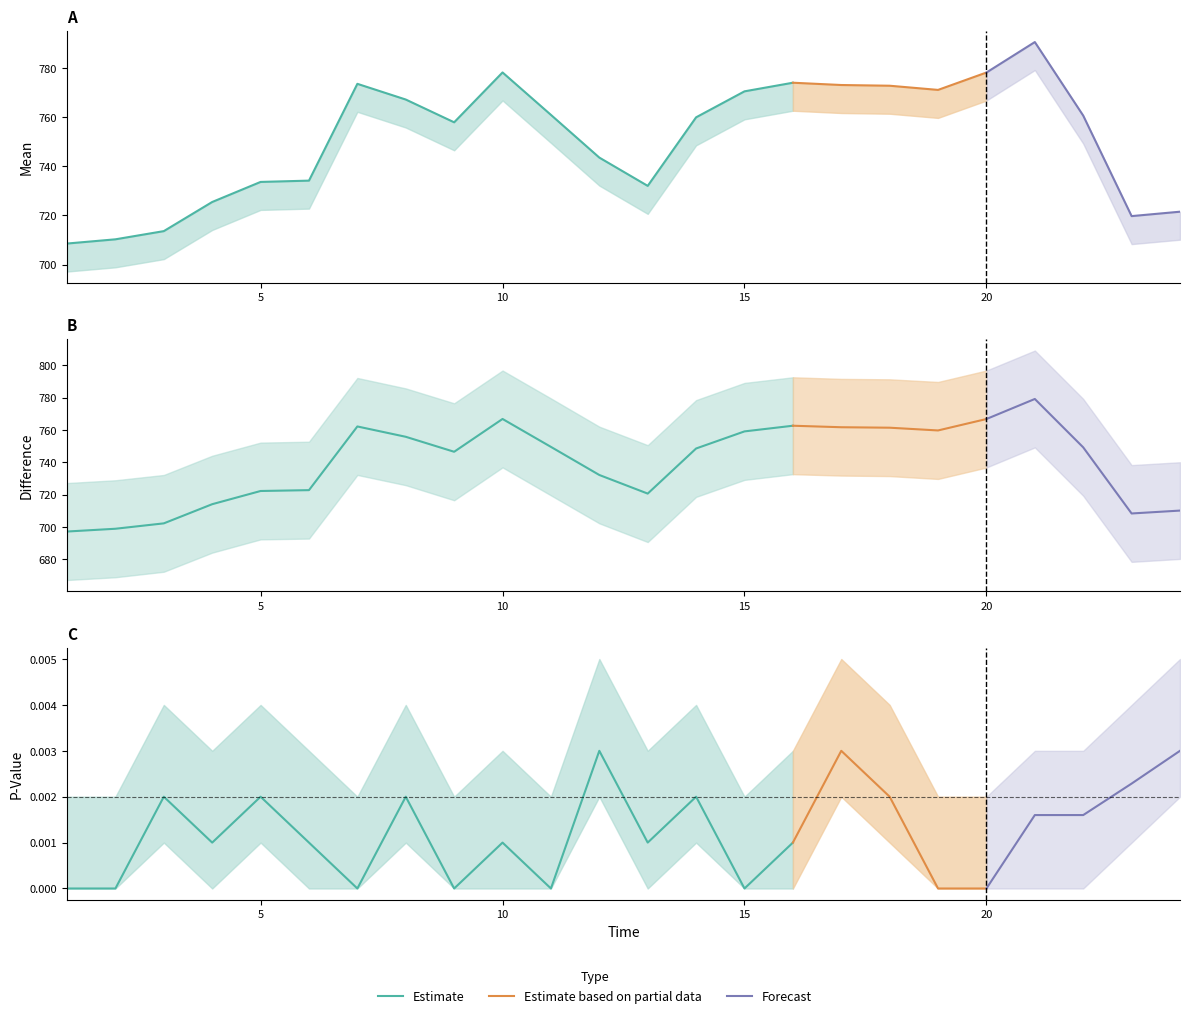

True or false: Adjusted P-Value has more than 2 interior local peaks.

True